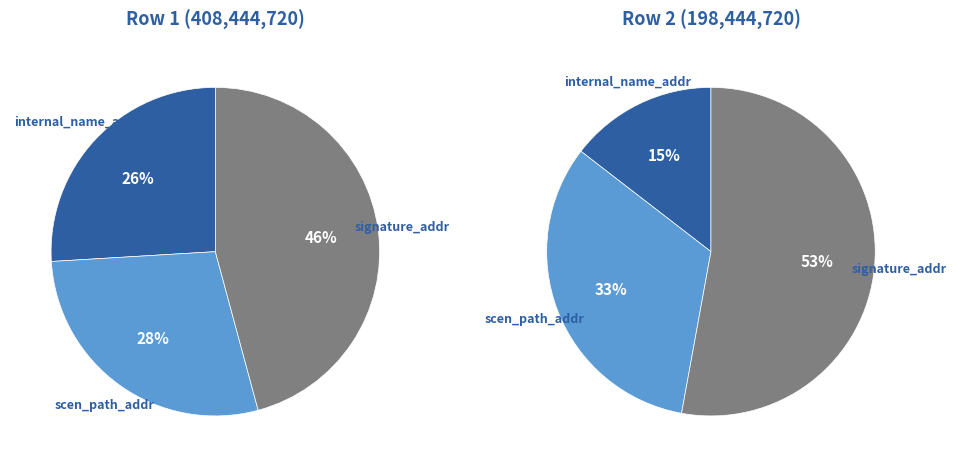

How many slices are in this pie chart?

3